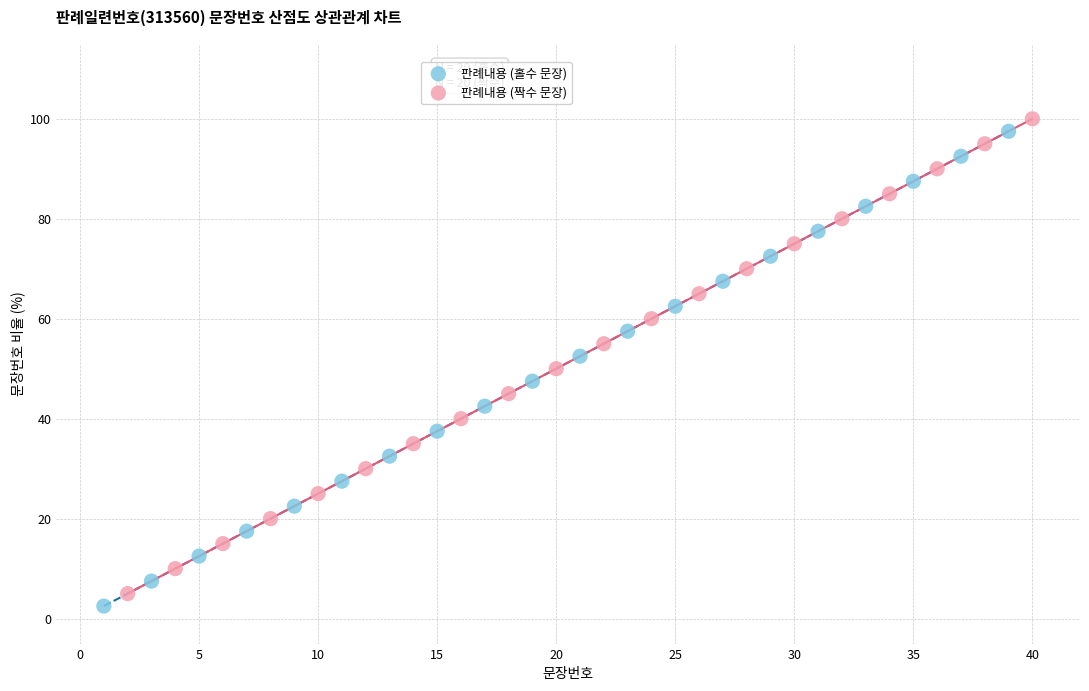

What are all the series names shown in the legend?

판례내용 (홀수 문장), 판례내용 (짝수 문장)